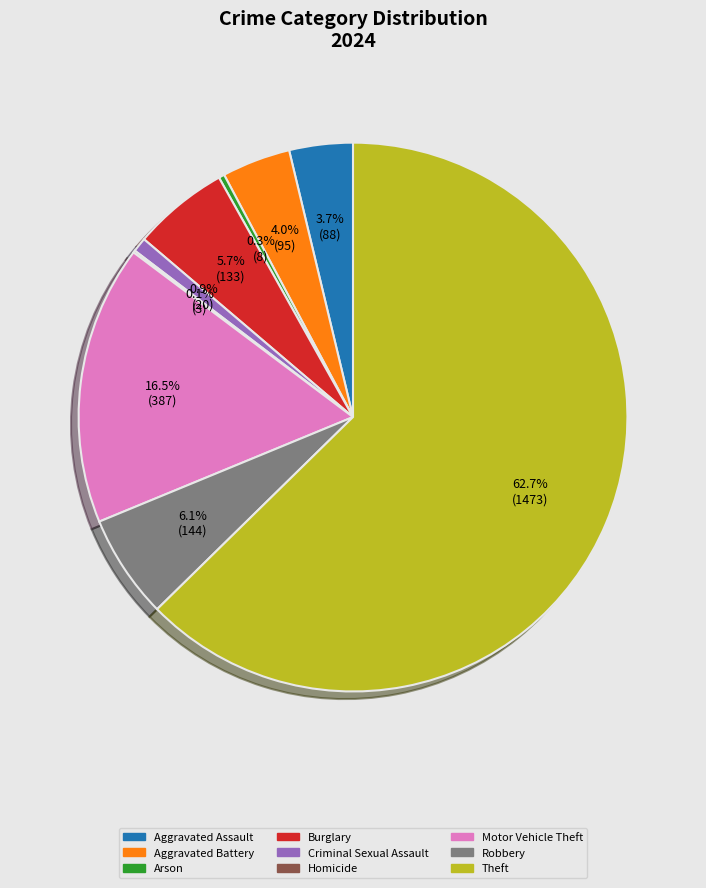

To the nearest percent, what percentage of the pie is Aggravated Battery?

4%